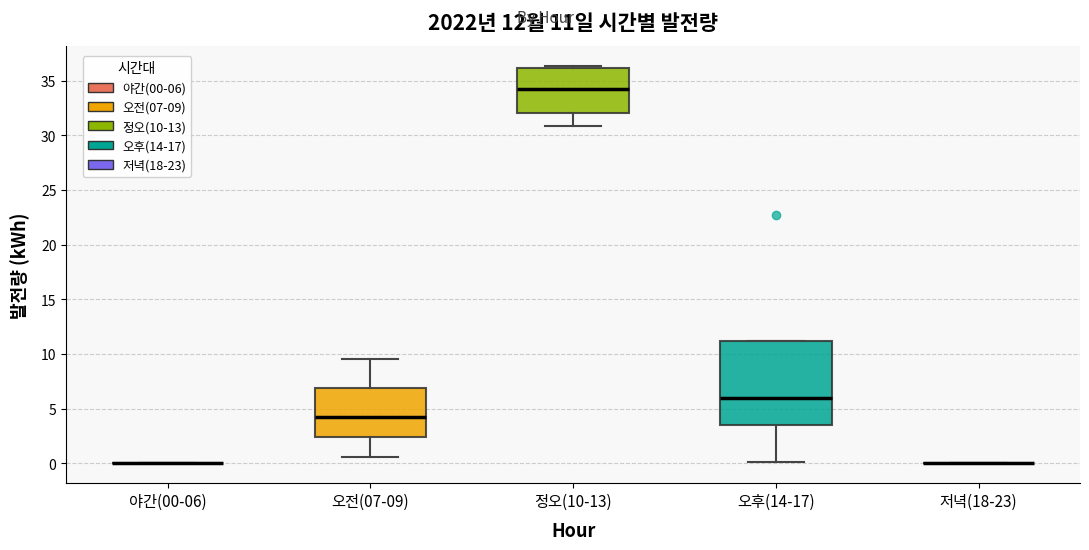

Comparing the boxes themselves (not the whiskers), which one is the tallest?

오후(14-17)